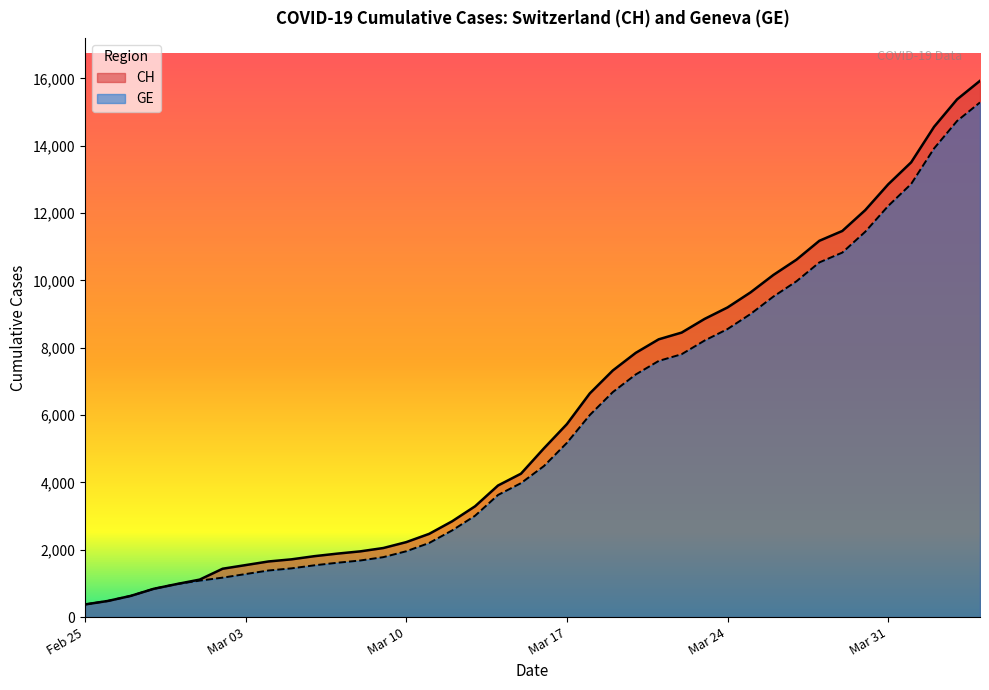

What is the greatest value displayed?

15926